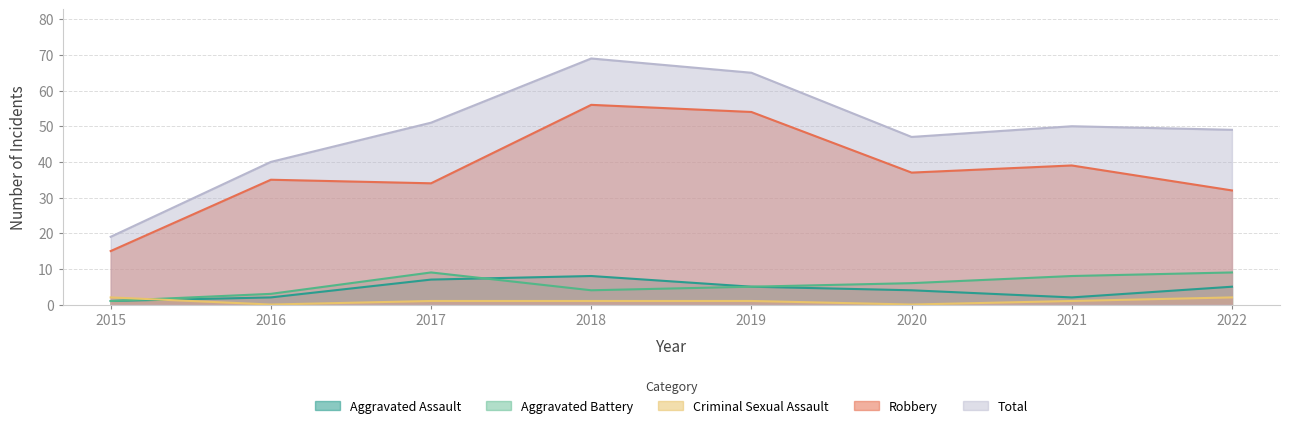

What is the highest value of the Criminal Sexual Assault series?

2